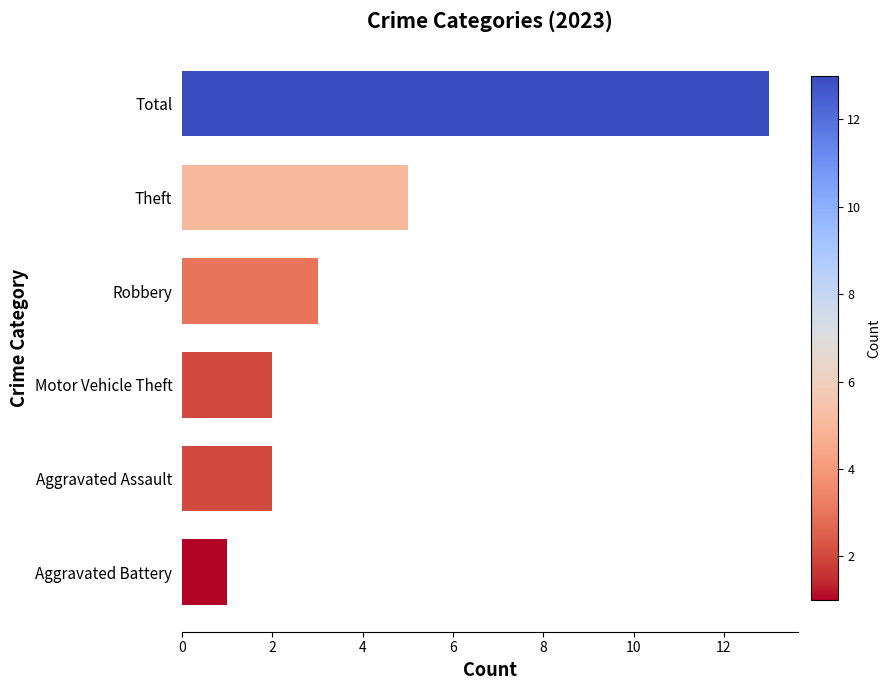

How many data points does each series have?

6